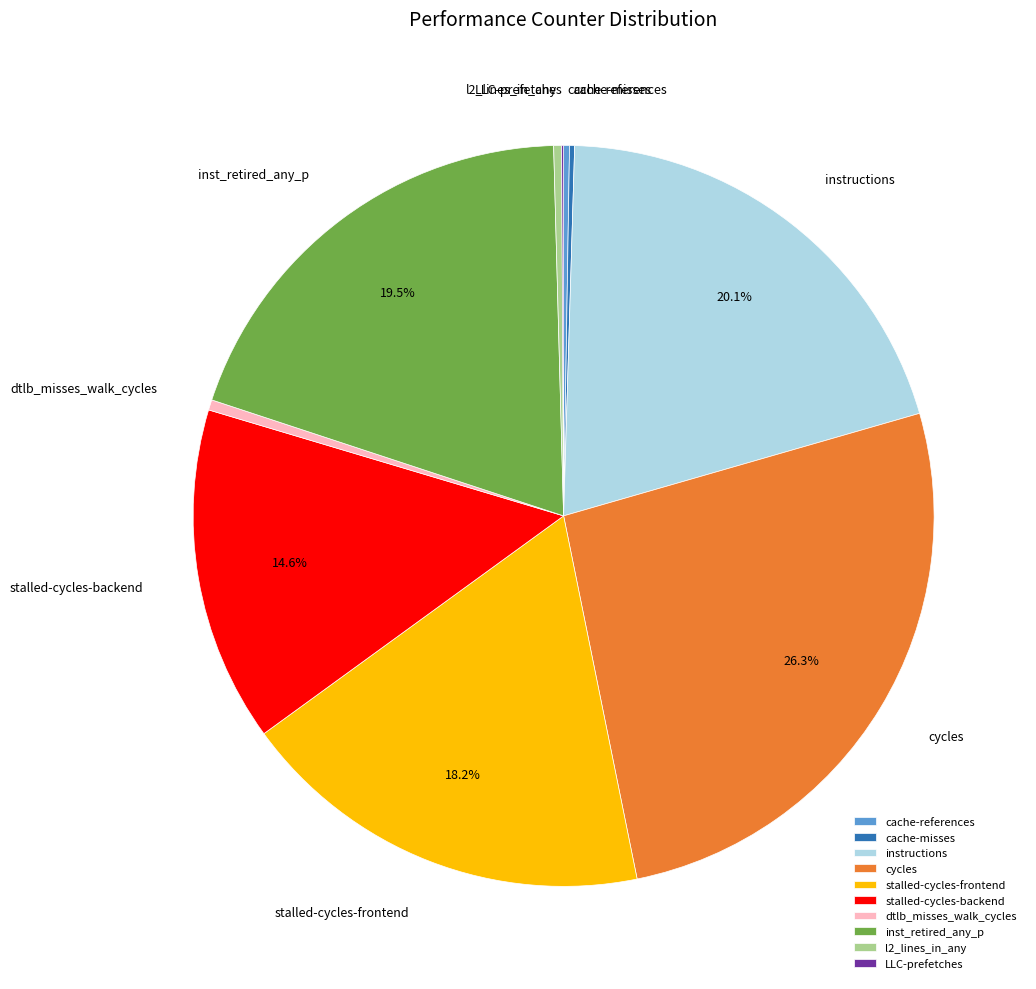

Is it true that stalled-cycles-backend is 28% of the pie?

False